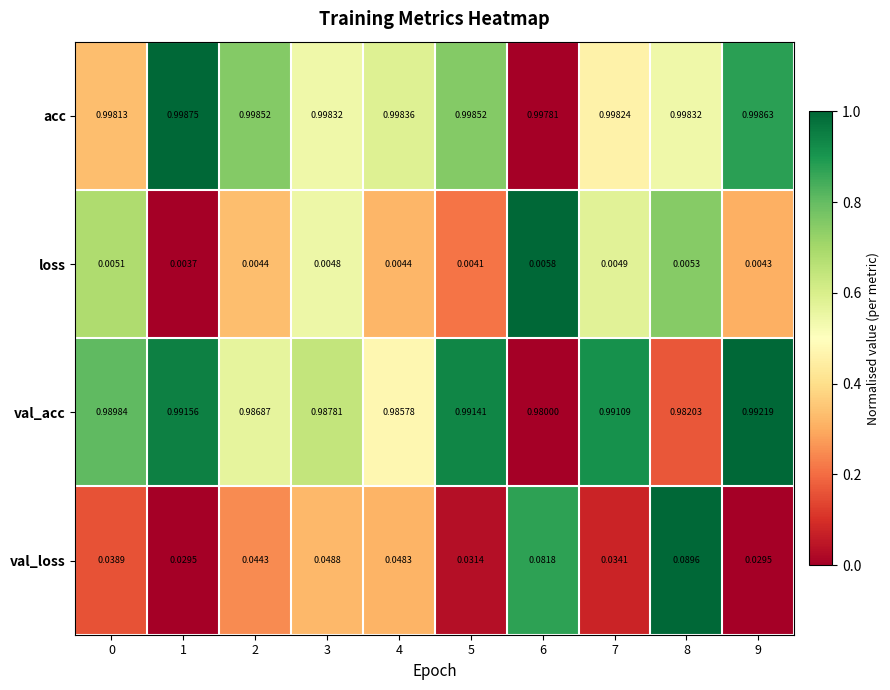

Which series has the largest range (max minus min)?

val_loss